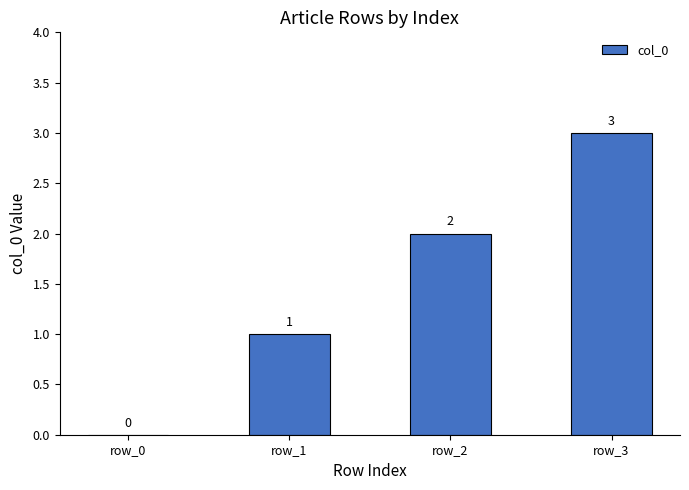

Between row_1 and row_2, which is larger?

row_2